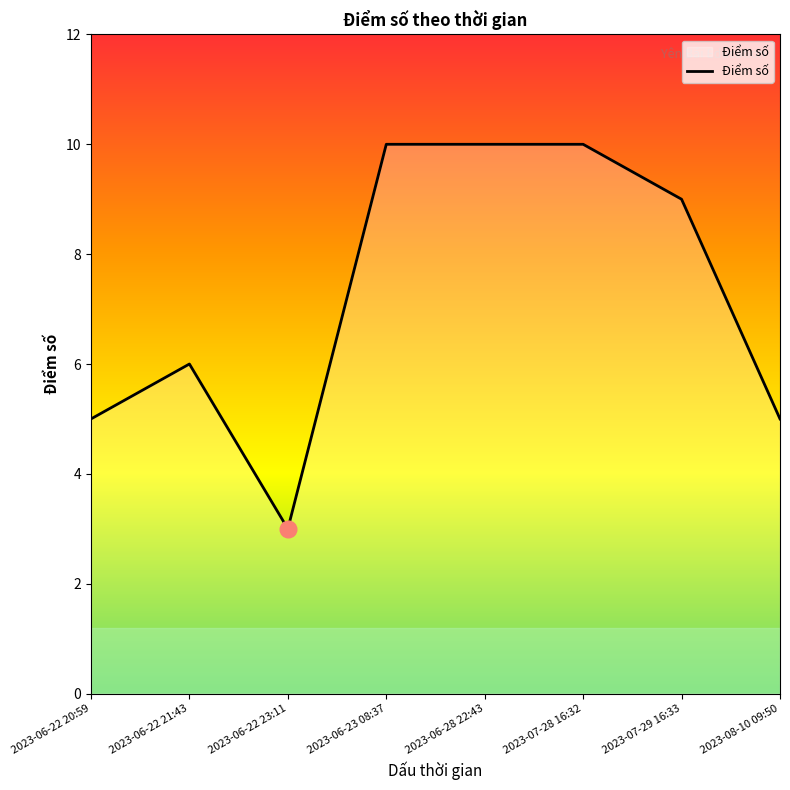

What is the minimum value shown in the chart?

3